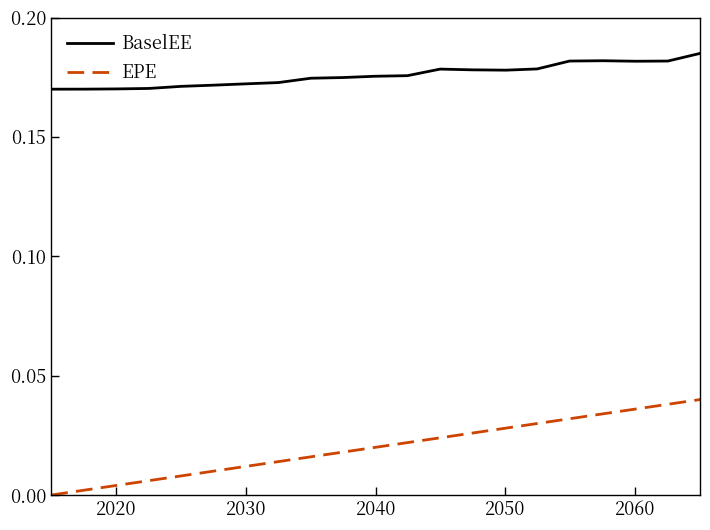

What are all the series names shown in the legend?

BaselEE, EPE